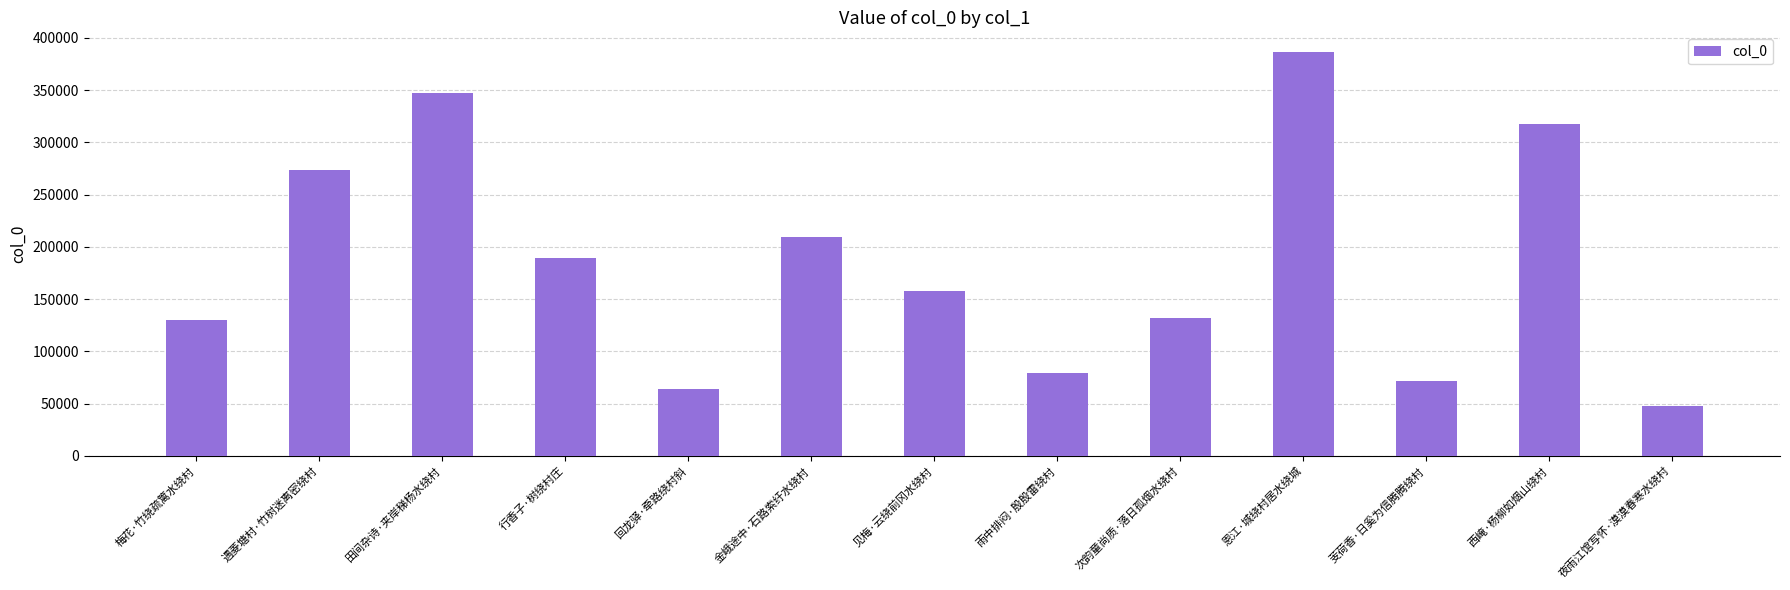

How many data points does each series have?

13